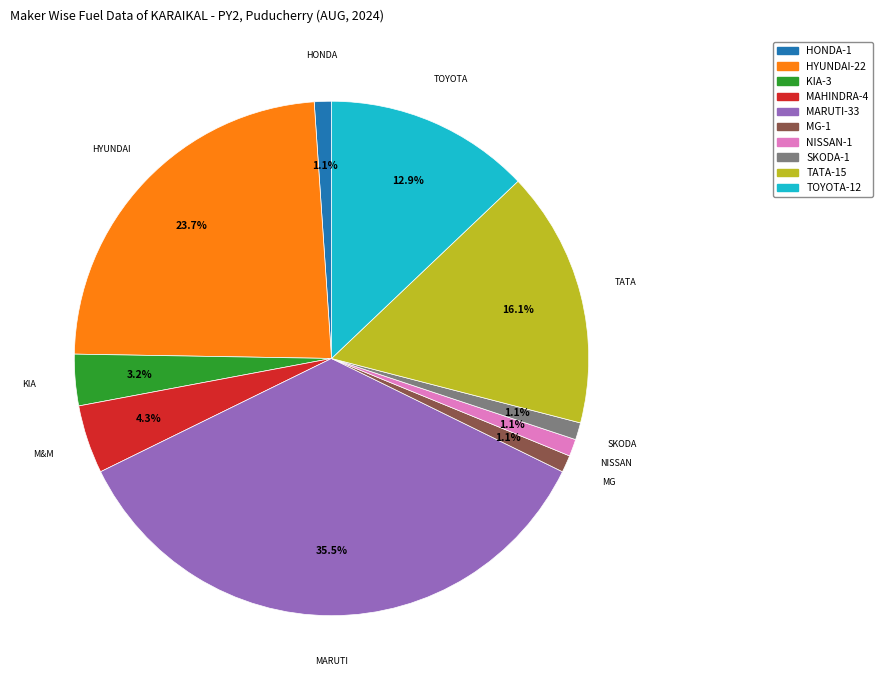

Does any single category account for the majority?

No